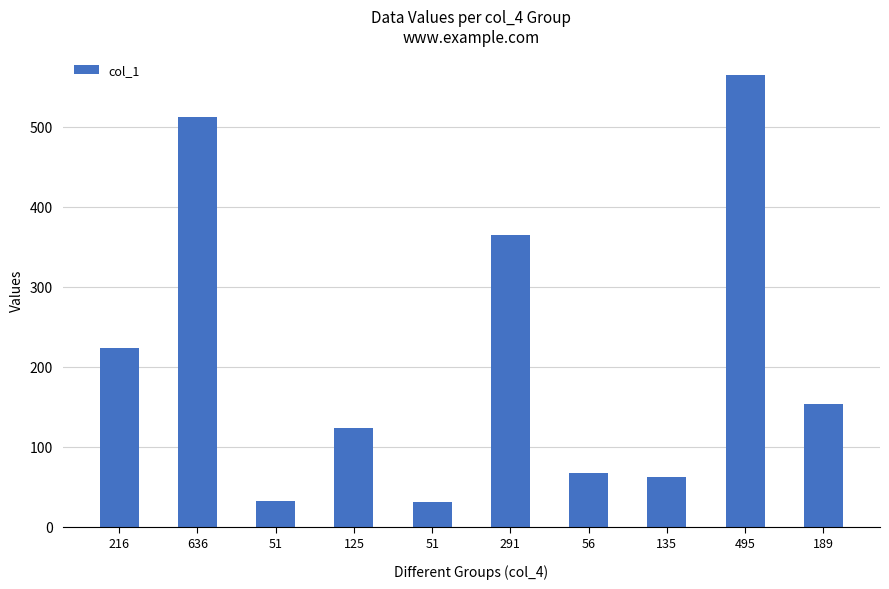

How many categories are shown in the chart?

10